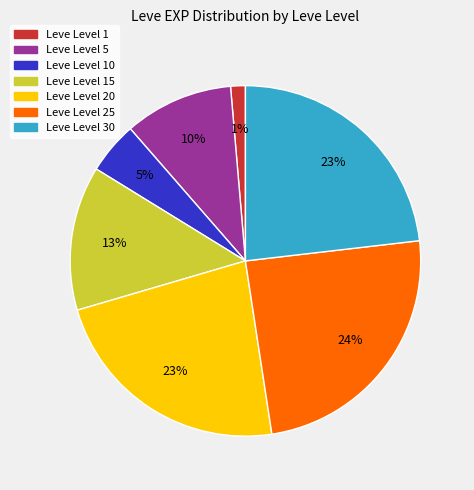

Does any single category account for the majority?

No